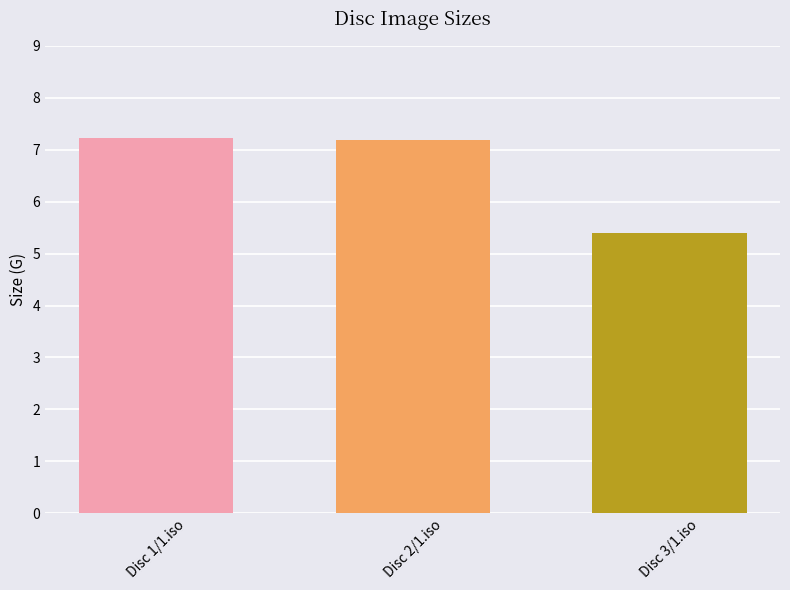

Between Disc 3/1.iso and Disc 1/1.iso, which is larger?

Disc 1/1.iso